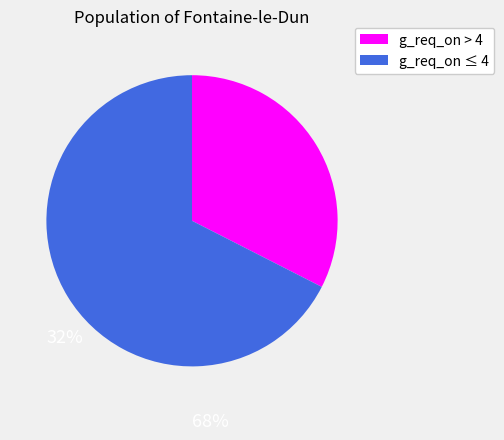

Count the number of slices in the pie.

2